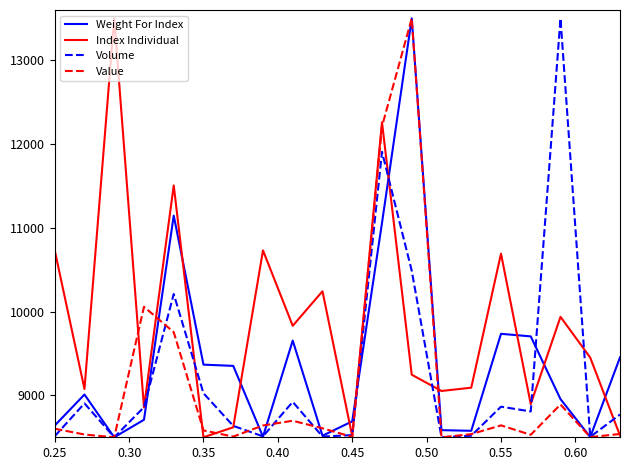

Which series has the largest total across all categories?

Index Individual